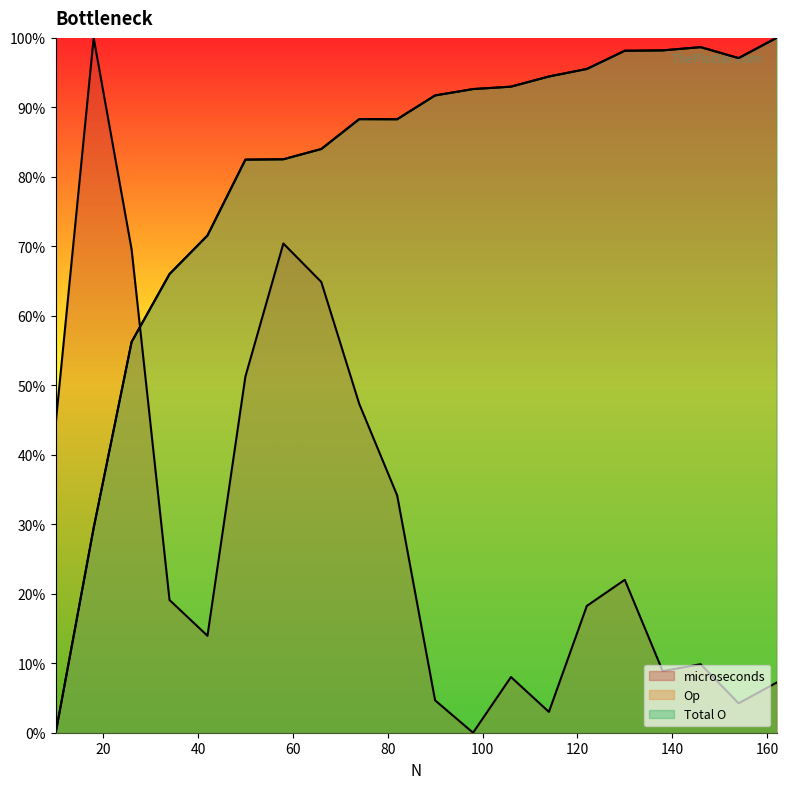

Reading left to right, transcribe all the data shown in this chart.

microseconds: 10=0.4	18=1.0	26=0.7	34=0.2	42=0.1	50=0.5	58=0.7	66=0.6	74=0.5	82=0.3	90=0.0	98=0.0	106=0.1	114=0.0	122=0.2	130=0.2	138=0.1	146=0.1	154=0.0	162=0.1
Op: 10=0.0	18=0.3	26=0.6	34=0.7	42=0.7	50=0.8	58=0.8	66=0.8	74=0.9	82=0.9	90=0.9	98=0.9	106=0.9	114=0.9	122=1.0	130=1.0	138=1.0	146=1.0	154=1.0	162=1.0
Total O: 10=0.0	18=0.3	26=0.6	34=0.7	42=0.7	50=0.8	58=0.8	66=0.8	74=0.9	82=0.9	90=0.9	98=0.9	106=0.9	114=0.9	122=1.0	130=1.0	138=1.0	146=1.0	154=1.0	162=1.0